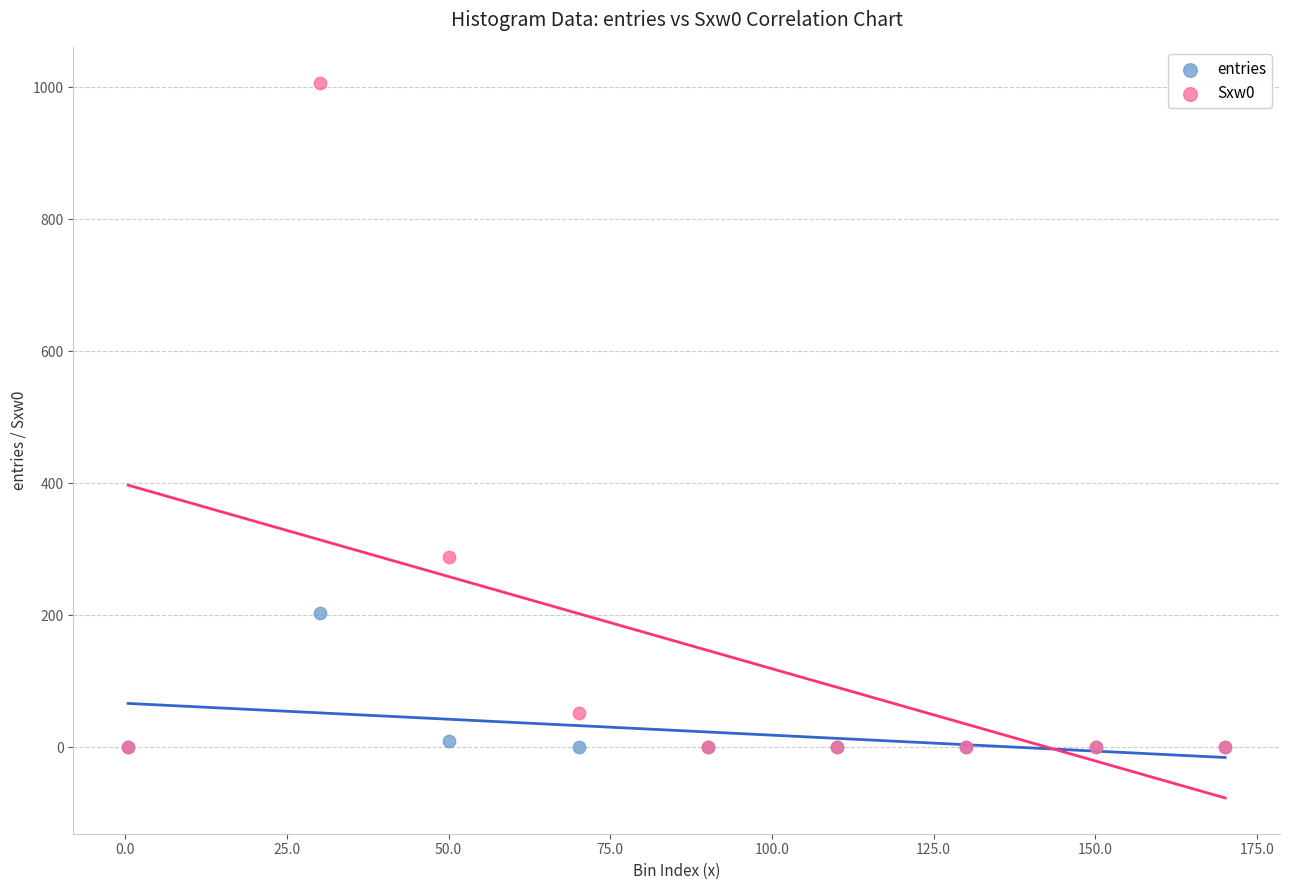

Which series contains the highest Y value?

Sxw0